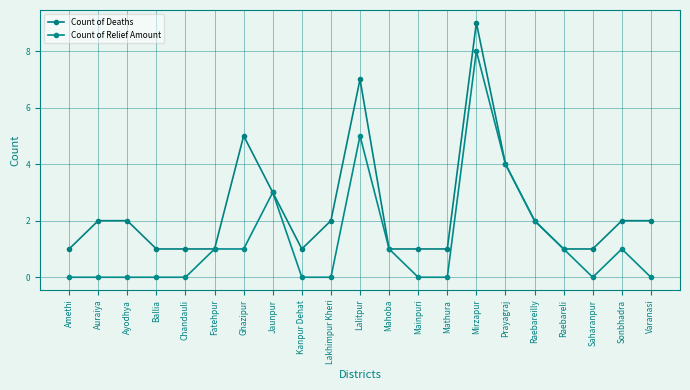

Reading left to right, list all the values displayed in this chart.

Count of Deaths: Amethi=1	Auraiya=2	Ayodhya=2	Ballia=1	Chandauli=1	Fatehpur=1	Ghazipur=5	Jaunpur=3	Kanpur Dehat=1	Lakhimpur Kheri=2	Lalitpur=7	Mahoba=1	Mainpuri=1	Mathura=1	Mirzapur=9	Prayagraj=4	Raebareilly=2	Raebareli=1	Saharanpur=1	Sonbhadra=2	Varanasi=2
Count of Relief Amount: Amethi=0	Auraiya=0	Ayodhya=0	Ballia=0	Chandauli=0	Fatehpur=1	Ghazipur=1	Jaunpur=3	Kanpur Dehat=0	Lakhimpur Kheri=0	Lalitpur=5	Mahoba=1	Mainpuri=0	Mathura=0	Mirzapur=8	Prayagraj=4	Raebareilly=2	Raebareli=1	Saharanpur=0	Sonbhadra=1	Varanasi=0